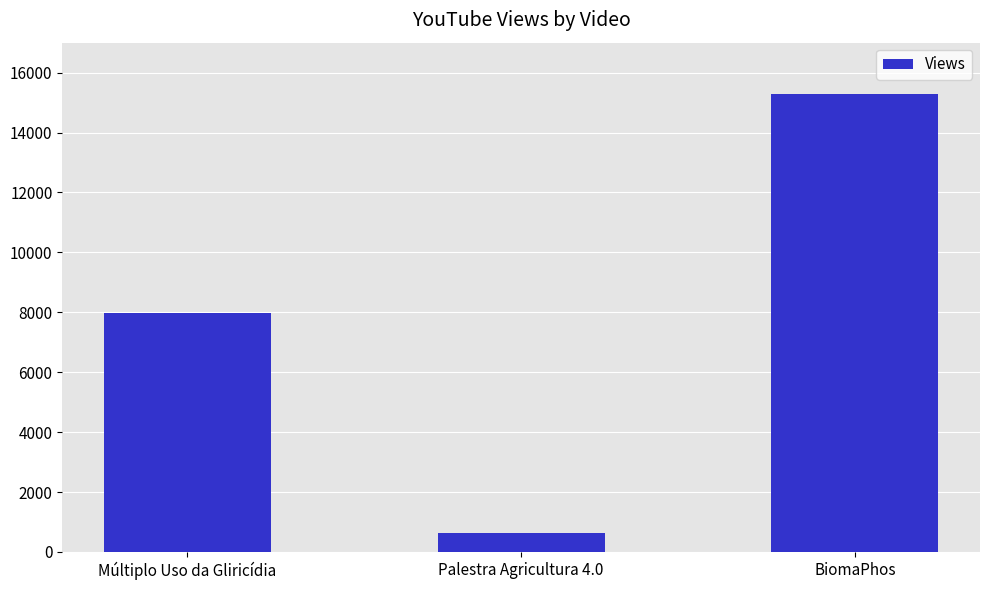

What is the average value?

7965